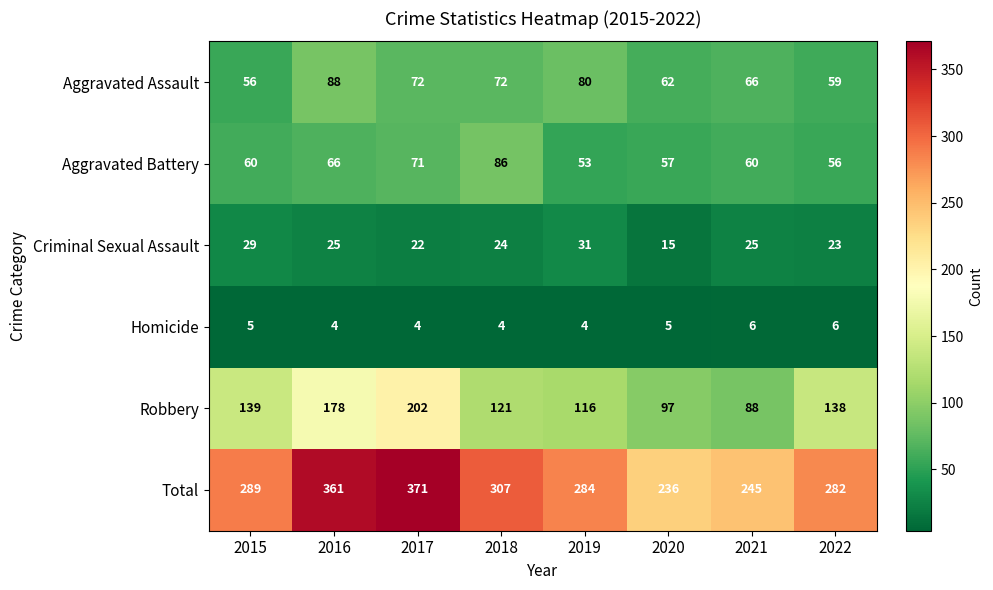

Rank the series by their maximum value, from lowest to highest.

Homicide, Criminal Sexual Assault, Aggravated Battery, Aggravated Assault, Robbery, Total